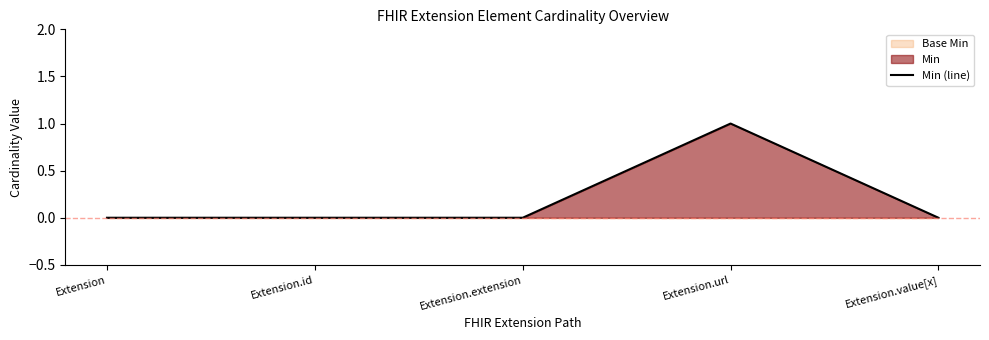

At which category does the chart reach its minimum across all series?

Extension